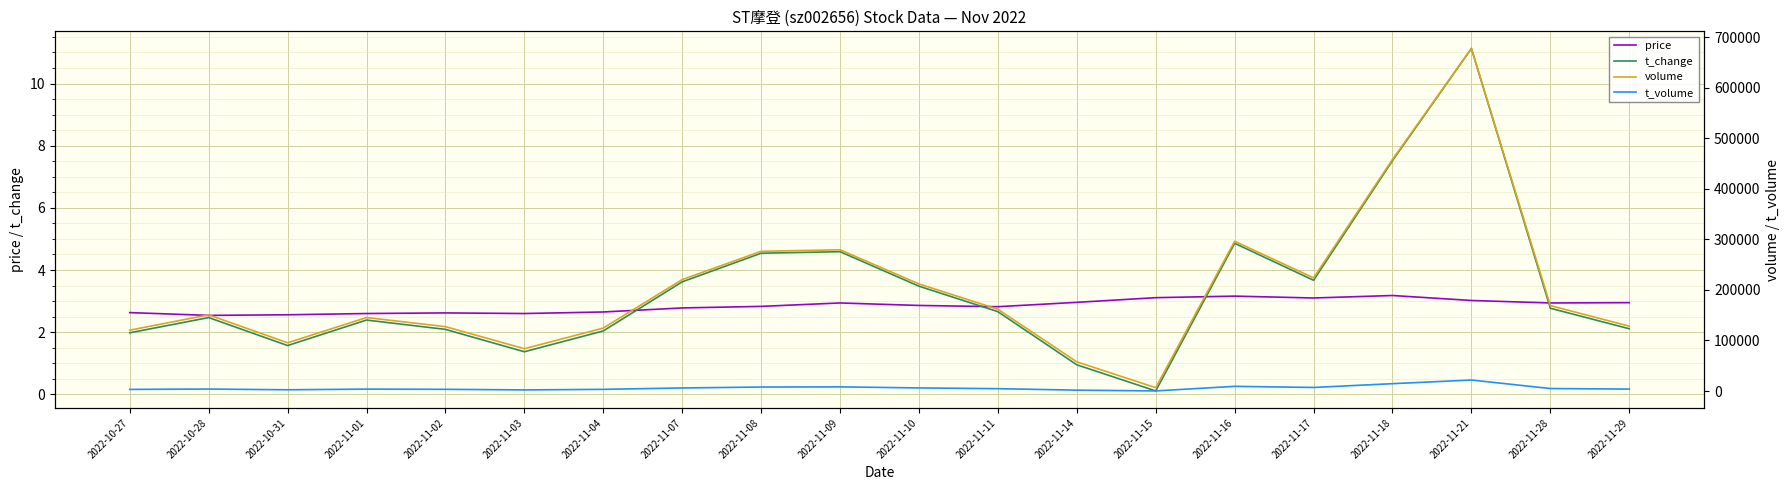

What are all the series names shown in the legend?

price, t_change, volume, t_volume